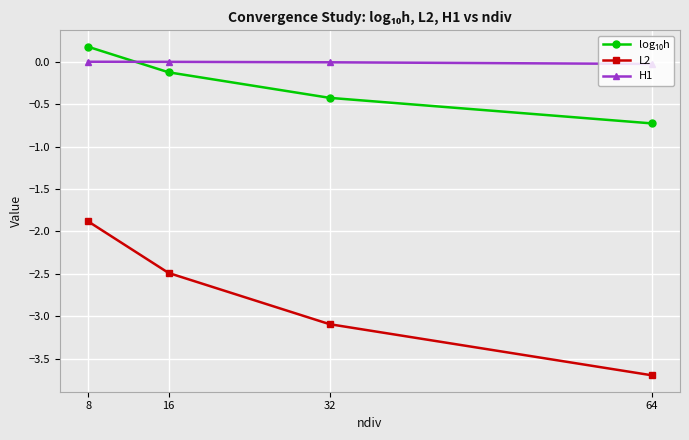

The L2 series shows -1.9 at 8. True or false?

True